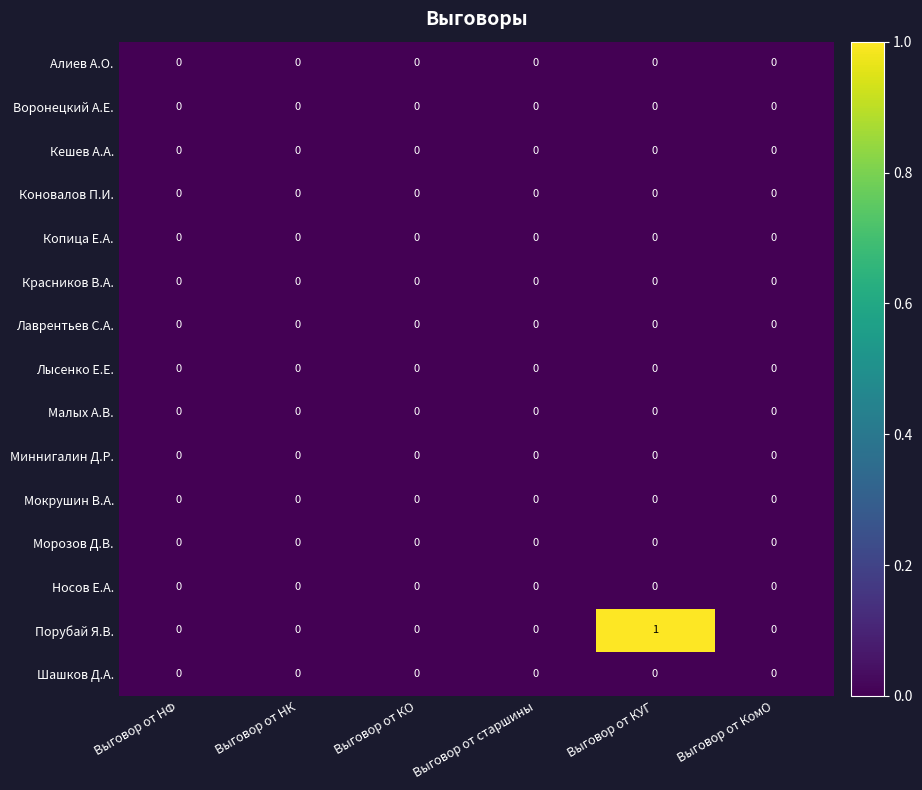

Is it true that Мокрушин В.А. equals 0 at Выговор от старшины?

True